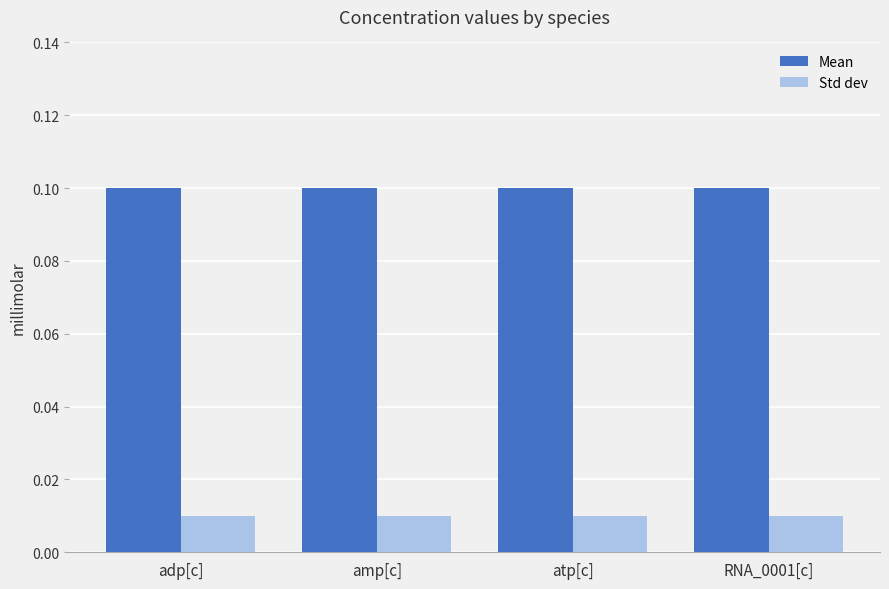

What is the label of the 2nd bar from the left?

amp[c]